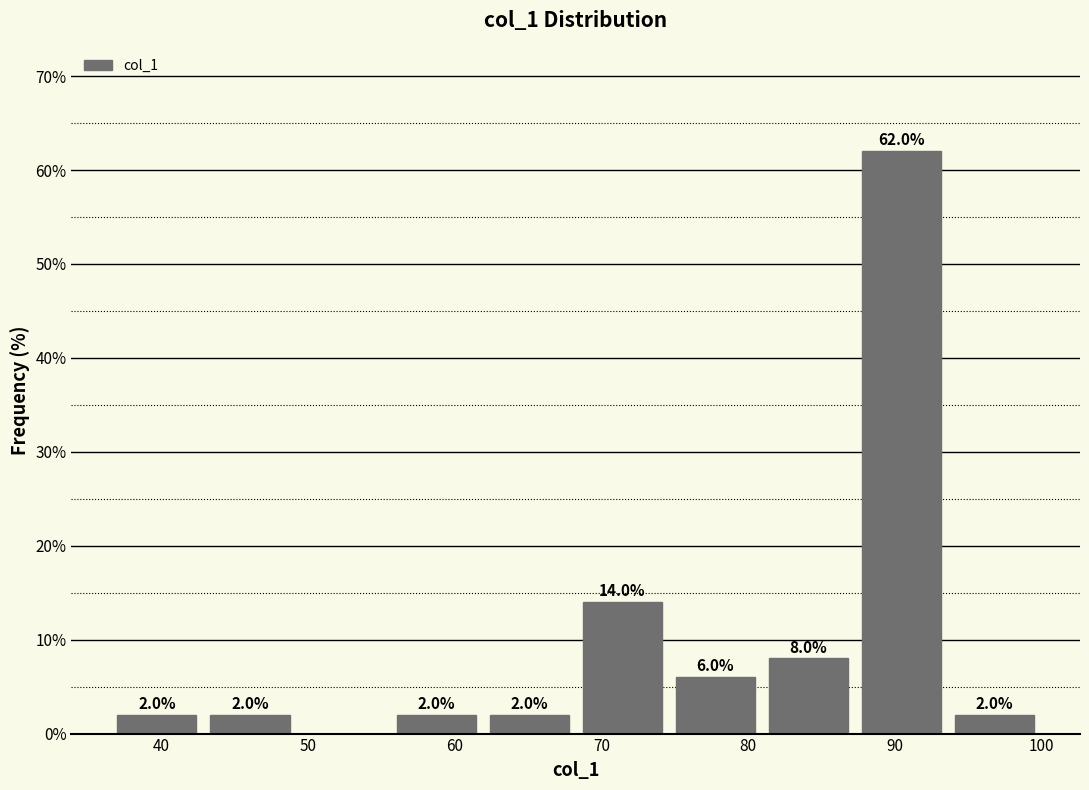

Over which range of the x-axis is the bar tallest?

87 to 94